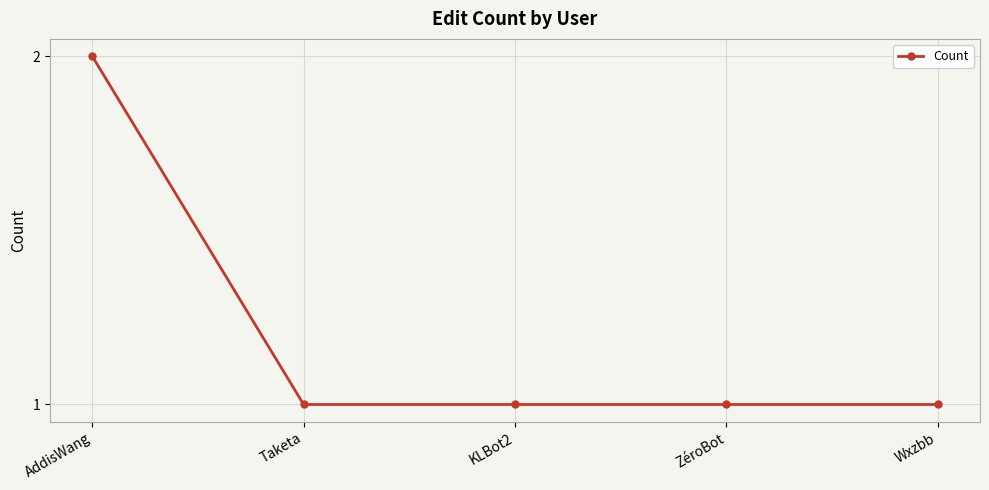

What position from the right is Taketa?

4